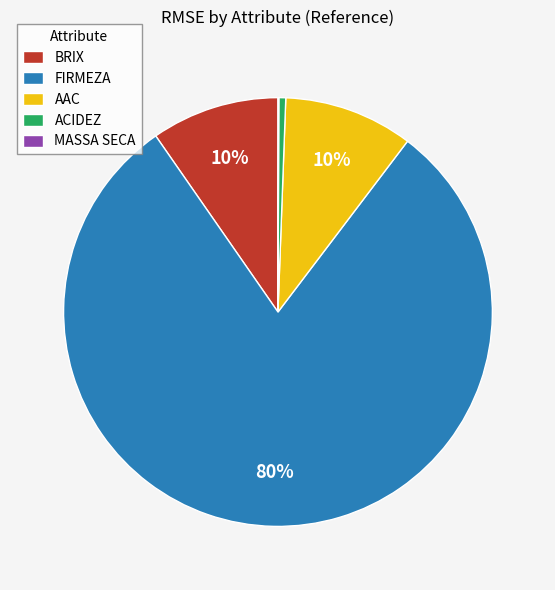

What percentage is the BRIX slice, to the nearest percent?

10%